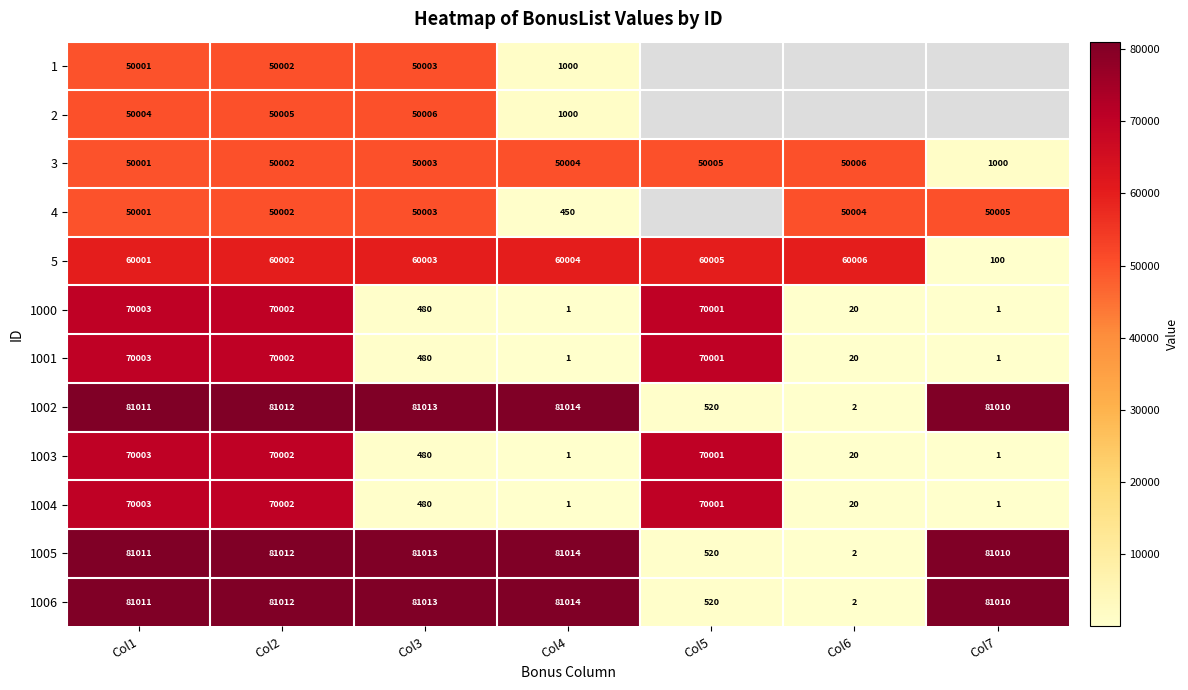

What value does the 5 series have at Col1, to the nearest 50?

60000